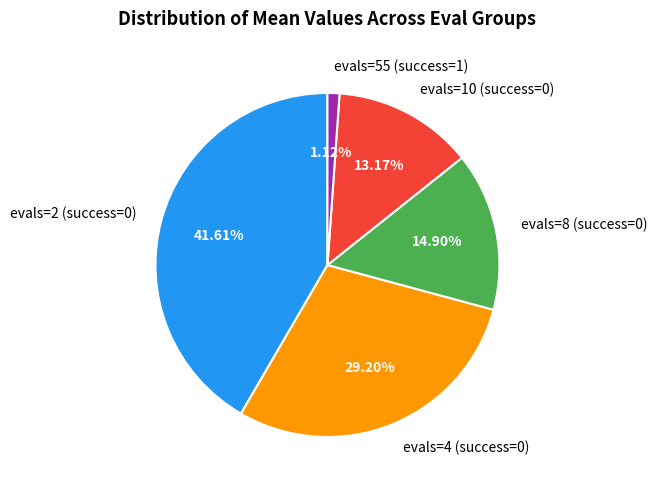

Does evals=4 (success=0) represent more than half of the total?

No